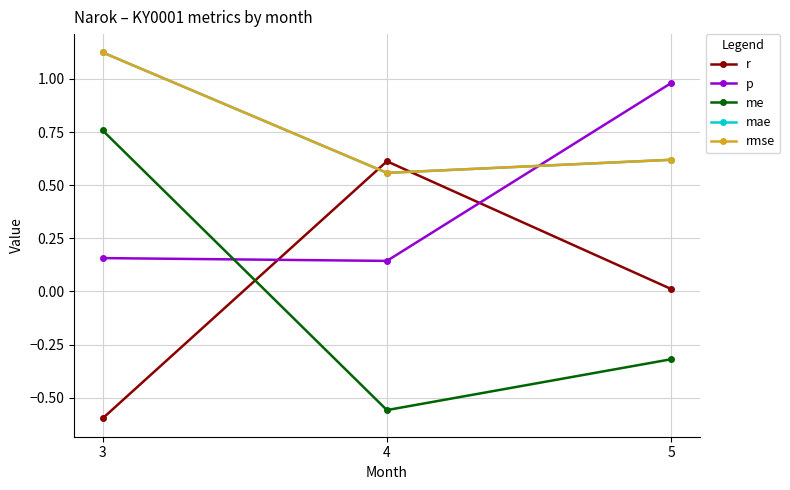

What is the value of the mae point at the 2nd from the left?

0.6